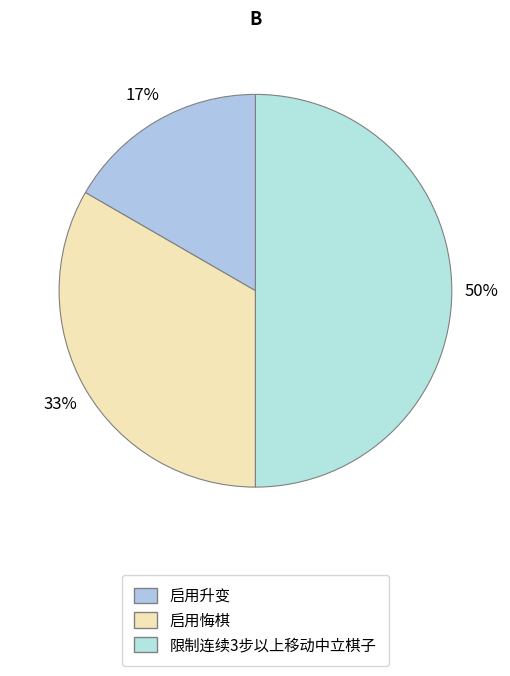

To the nearest percent, what portion does 启用升变 represent?

17%